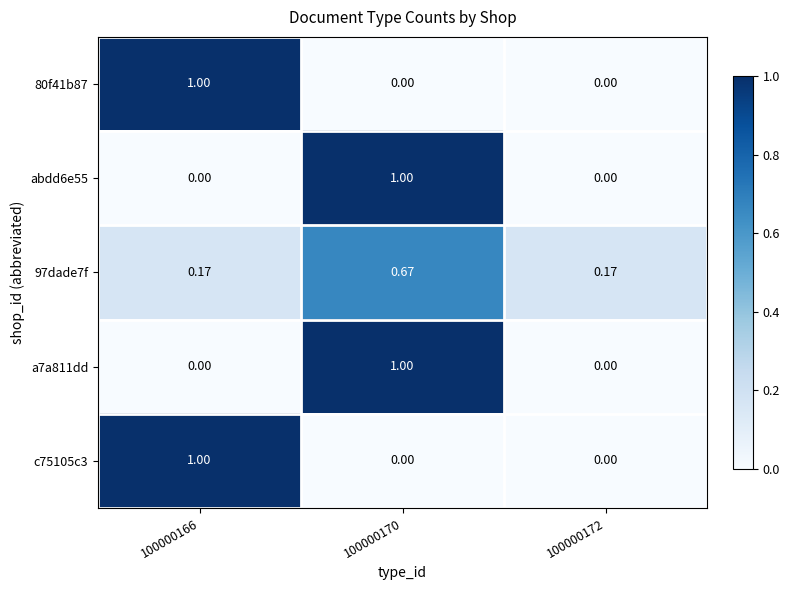

Count the number of categories in the chart.

3